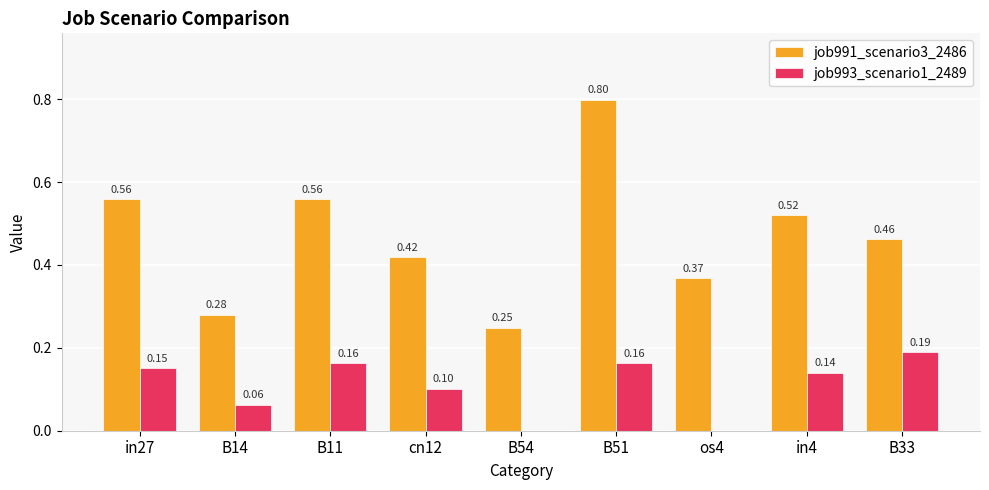

What is the greatest value displayed?

0.8